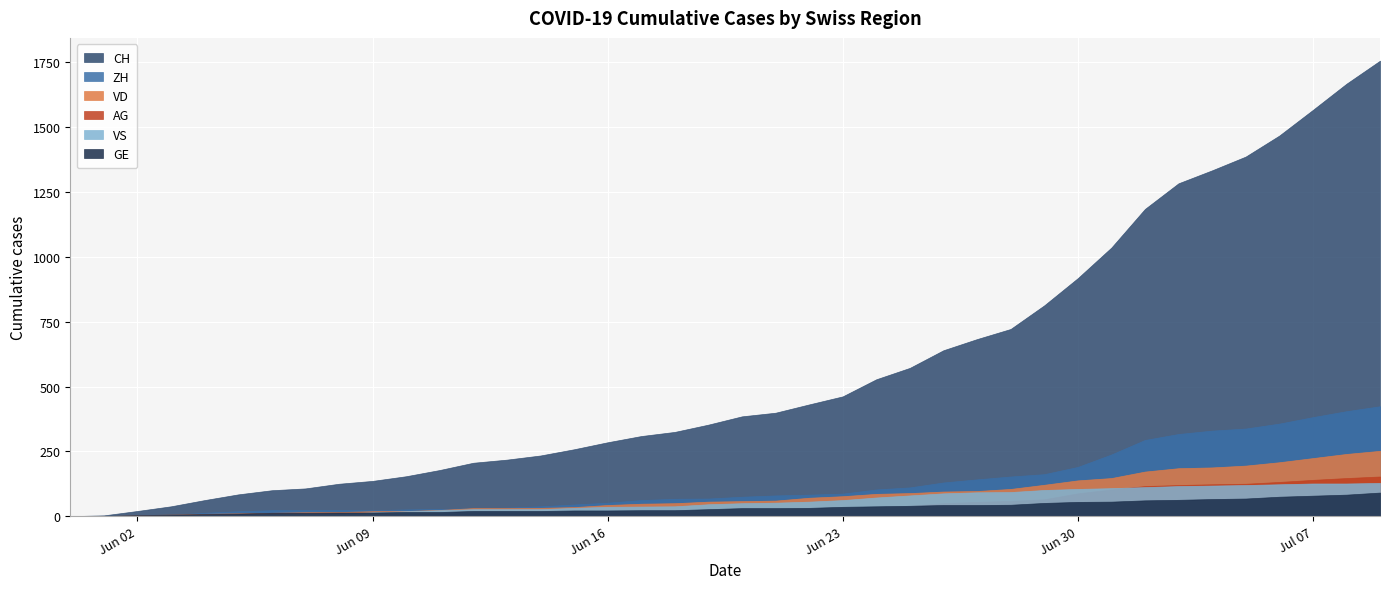

Reading right to left, list all the values displayed in this chart.

CH: 2020-07-09=1757	2020-07-08=1668	2020-07-07=1567	2020-07-06=1468	2020-07-05=1387	2020-07-04=1334	2020-07-03=1284	2020-07-02=1185	2020-07-01=1036	2020-06-30=918	2020-06-29=813	2020-06-28=722	2020-06-27=683	2020-06-26=640	2020-06-25=572	2020-06-24=528	2020-06-23=462	2020-06-22=431	2020-06-21=399	2020-06-20=385	2020-06-19=353	2020-06-18=325	2020-06-17=309	2020-06-16=285	2020-06-15=258	2020-06-14=234	2020-06-13=218	2020-06-12=206	2020-06-11=178	2020-06-10=154	2020-06-09=136	2020-06-08=125	2020-06-07=107	2020-06-06=100	2020-06-05=84	2020-06-04=62	2020-06-03=38	2020-06-02=20	2020-06-01=3	2020-05-31=0
ZH: 2020-07-09=424	2020-07-08=405	2020-07-07=382	2020-07-06=357	2020-07-05=338	2020-07-04=330	2020-07-03=317	2020-07-02=294	2020-07-01=238	2020-06-30=190	2020-06-29=162	2020-06-28=153	2020-06-27=142	2020-06-26=130	2020-06-25=111	2020-06-24=103	2020-06-23=87	2020-06-22=83	2020-06-21=80	2020-06-20=75	2020-06-19=68	2020-06-18=67	2020-06-17=62	2020-06-16=52	2020-06-15=45	2020-06-14=38	2020-06-13=33	2020-06-12=30	2020-06-11=28	2020-06-10=26	2020-06-09=23	2020-06-08=23	2020-06-07=23	2020-06-06=23	2020-06-05=19	2020-06-04=13	2020-06-03=5	2020-06-02=2	2020-06-01=0	2020-05-31=0
VD: 2020-07-09=252	2020-07-08=240	2020-07-07=224	2020-07-06=208	2020-07-05=195	2020-07-04=188	2020-07-03=185	2020-07-02=172	2020-07-01=147	2020-06-30=138	2020-06-29=121	2020-06-28=105	2020-06-27=97	2020-06-26=95	2020-06-25=89	2020-06-24=86	2020-06-23=77	2020-06-22=71	2020-06-21=60	2020-06-20=58	2020-06-19=56	2020-06-18=50	2020-06-17=48	2020-06-16=43	2020-06-15=35	2020-06-14=32	2020-06-13=31	2020-06-12=31	2020-06-11=24	2020-06-10=20	2020-06-09=19	2020-06-08=16	2020-06-07=15	2020-06-06=13	2020-06-05=11	2020-06-04=9	2020-06-03=6	2020-06-02=4	2020-06-01=0	2020-05-31=0
VS: 2020-07-09=128	2020-07-08=126	2020-07-07=126	2020-07-06=123	2020-07-05=120	2020-07-04=118	2020-07-03=116	2020-07-02=112	2020-07-01=108	2020-06-30=105	2020-06-29=101	2020-06-28=93	2020-06-27=92	2020-06-26=88	2020-06-25=80	2020-06-24=72	2020-06-23=62	2020-06-22=56	2020-06-21=52	2020-06-20=50	2020-06-19=46	2020-06-18=38	2020-06-17=37	2020-06-16=36	2020-06-15=32	2020-06-14=27	2020-06-13=27	2020-06-12=27	2020-06-11=23	2020-06-10=19	2020-06-09=15	2020-06-08=9	2020-06-07=9	2020-06-06=7	2020-06-05=6	2020-06-04=4	2020-06-03=2	2020-06-02=2	2020-06-01=1	2020-05-31=0
AG: 2020-07-09=153	2020-07-08=147	2020-07-07=140	2020-07-06=132	2020-07-05=125	2020-07-04=123	2020-07-03=120	2020-07-02=116	2020-07-01=103	2020-06-30=88	2020-06-29=65	2020-06-28=59	2020-06-27=55	2020-06-26=50	2020-06-25=40	2020-06-24=35	2020-06-23=28	2020-06-22=28	2020-06-21=26	2020-06-20=26	2020-06-19=23	2020-06-18=21	2020-06-17=18	2020-06-16=18	2020-06-15=17	2020-06-14=16	2020-06-13=14	2020-06-12=13	2020-06-11=10	2020-06-10=7	2020-06-09=7	2020-06-08=5	2020-06-07=5	2020-06-06=5	2020-06-05=3	2020-06-04=3	2020-06-03=1	2020-06-02=0	2020-06-01=0	2020-05-31=0
GE: 2020-07-09=91	2020-07-08=83	2020-07-07=79	2020-07-06=75	2020-07-05=68	2020-07-04=66	2020-07-03=63	2020-07-02=61	2020-07-01=56	2020-06-30=55	2020-06-29=51	2020-06-28=44	2020-06-27=43	2020-06-26=43	2020-06-25=40	2020-06-24=38	2020-06-23=36	2020-06-22=32	2020-06-21=31	2020-06-20=31	2020-06-19=27	2020-06-18=23	2020-06-17=23	2020-06-16=22	2020-06-15=22	2020-06-14=20	2020-06-13=20	2020-06-12=20	2020-06-11=16	2020-06-10=16	2020-06-09=14	2020-06-08=14	2020-06-07=13	2020-06-06=13	2020-06-05=10	2020-06-04=8	2020-06-03=6	2020-06-02=4	2020-06-01=1	2020-05-31=0